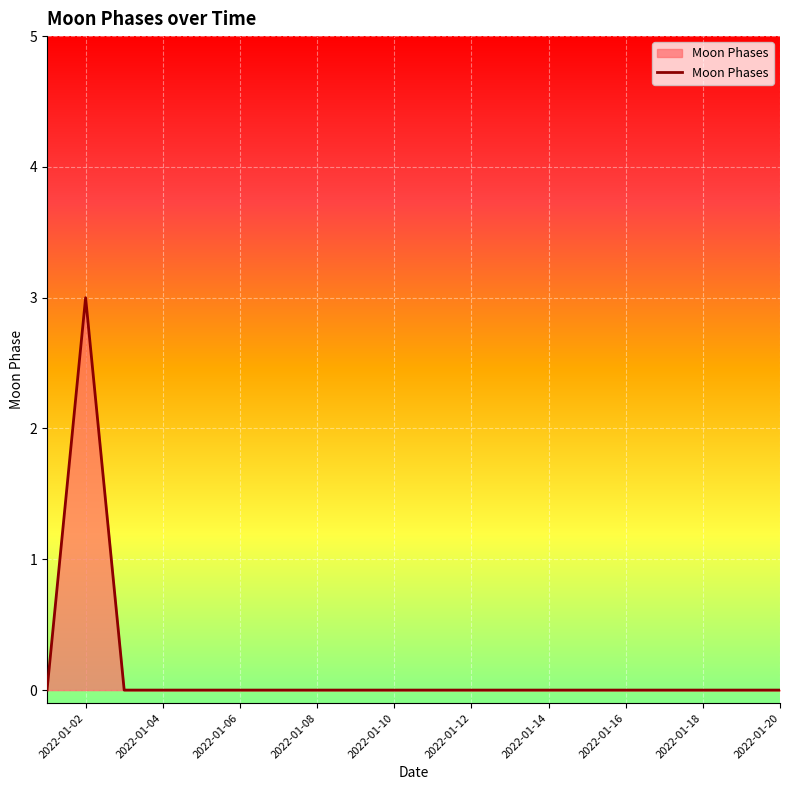

What is the greatest value displayed?

3